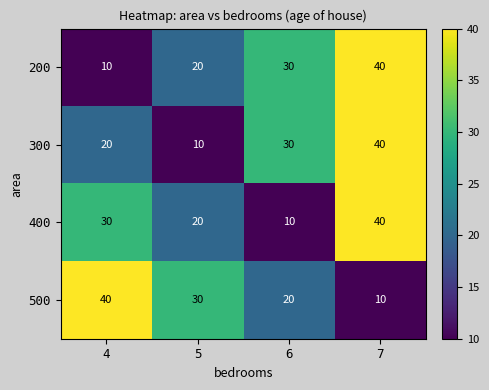

What is the smallest value displayed?

10